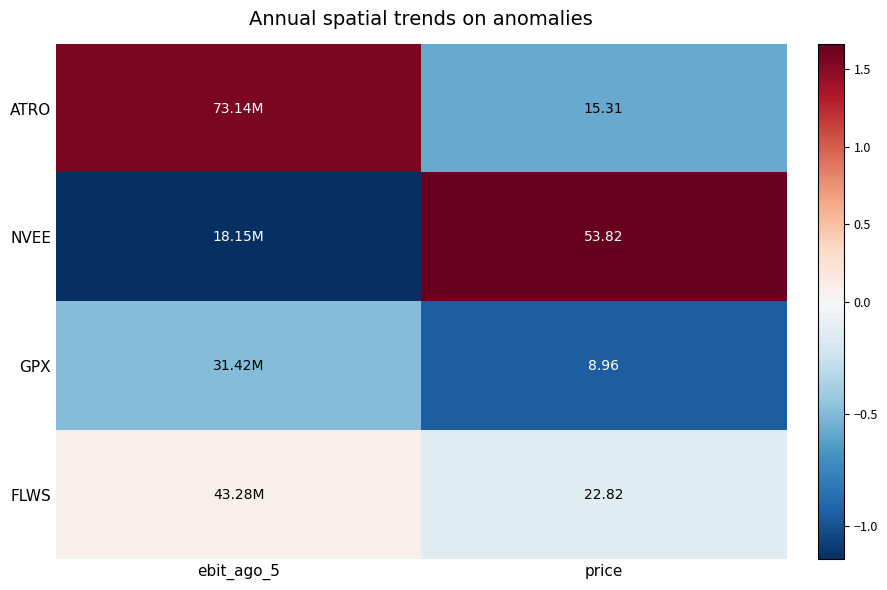

Rank the series at price from lowest to highest value.

GPX, ATRO, FLWS, NVEE